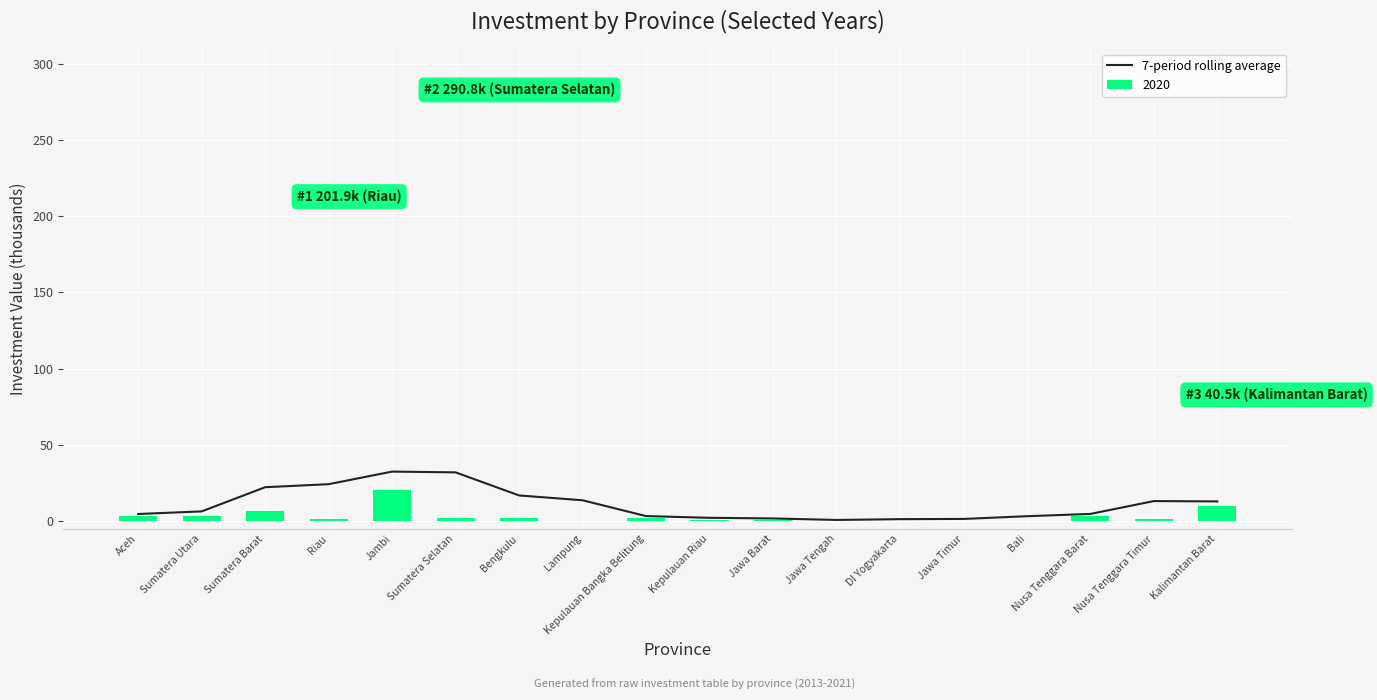

What is the ratio of the value at Bengkulu to the value at Jawa Barat?

9.9